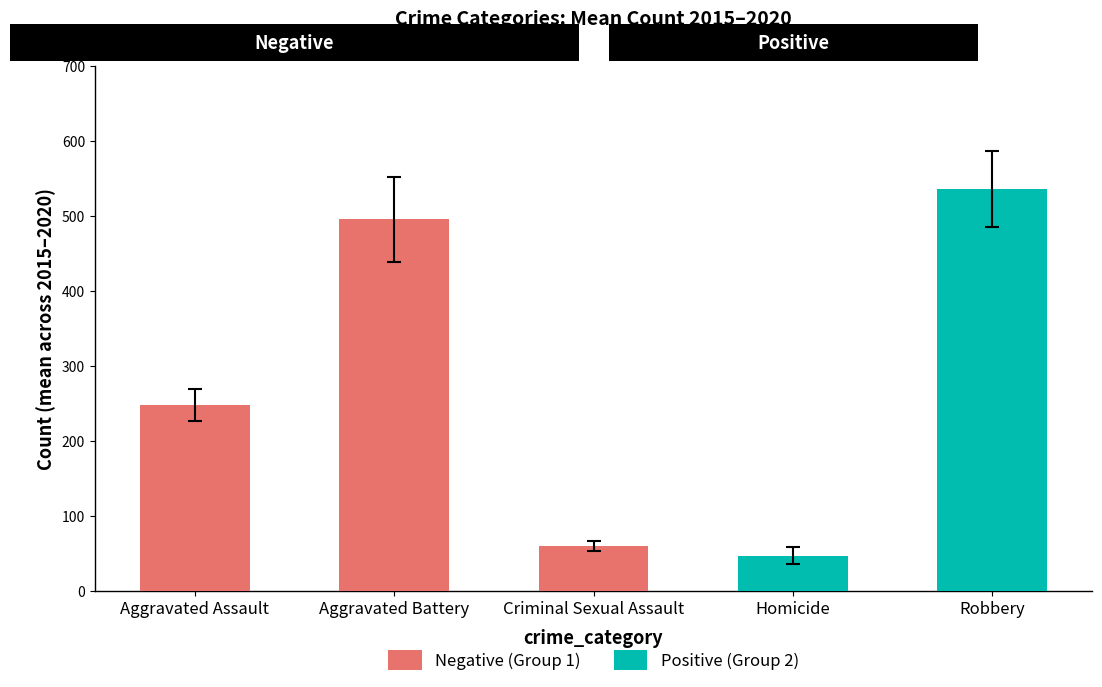

What is the approximate value at Aggravated Battery?

495.7